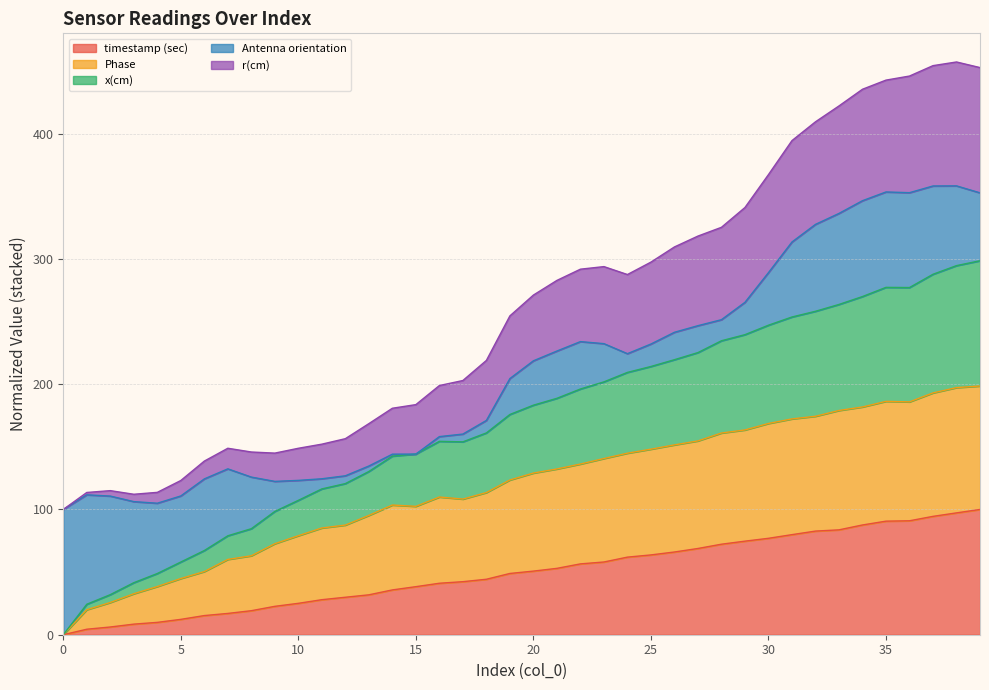

True or false: Phase and x(cm) cross at least once.

False